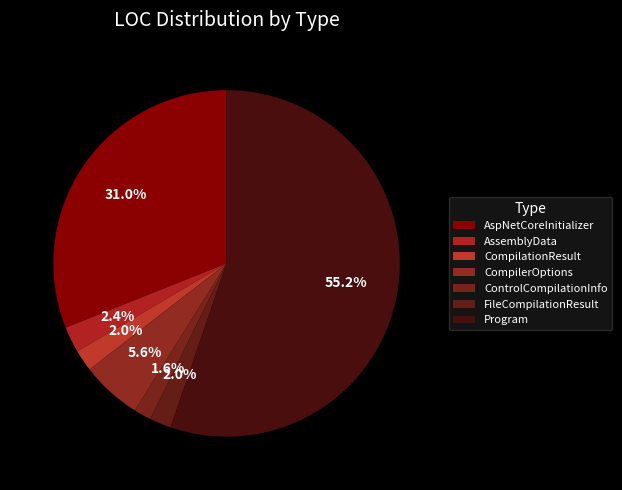

Which slice is the smallest?

ControlCompilationInfo